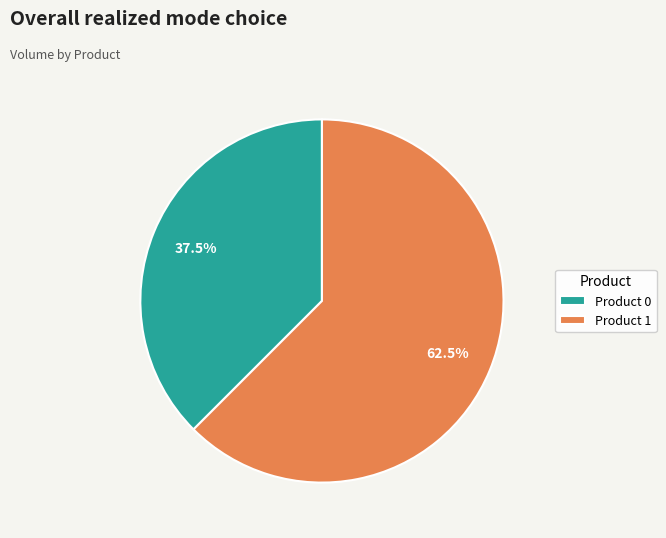

Count the number of slices in the pie.

2